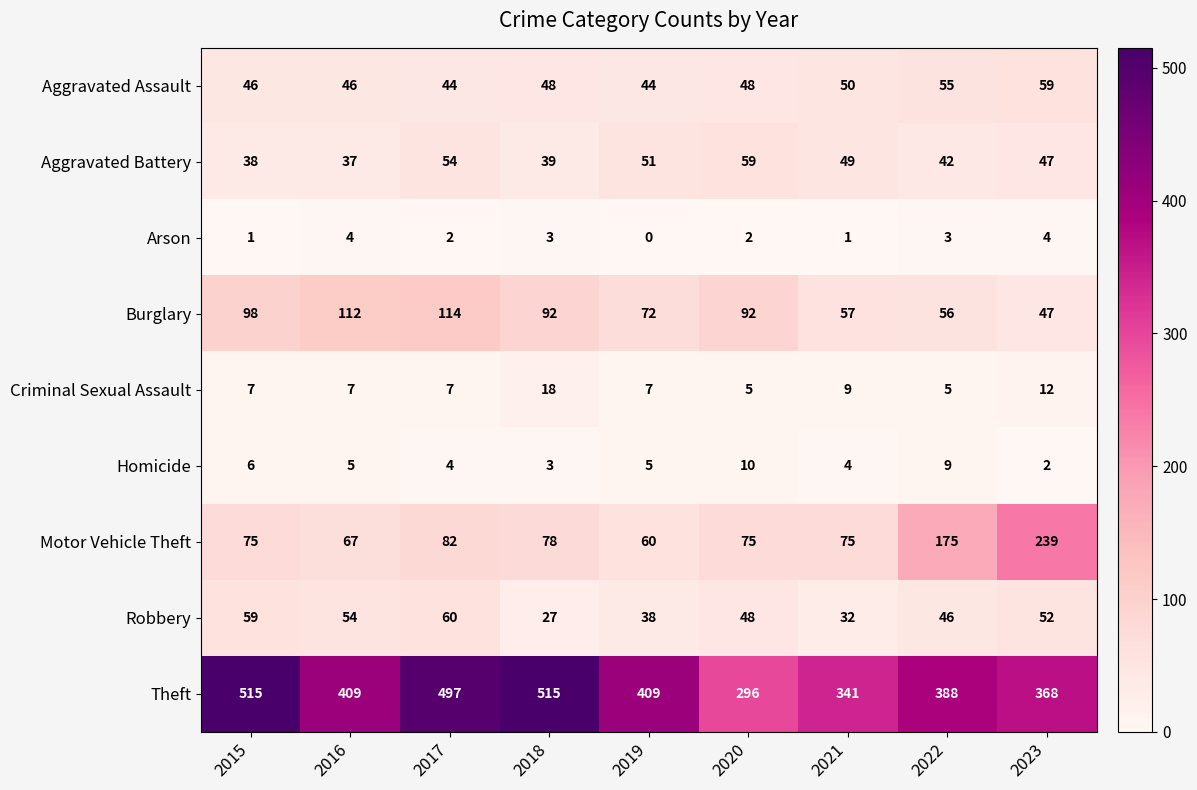

What is the greatest value displayed?

515